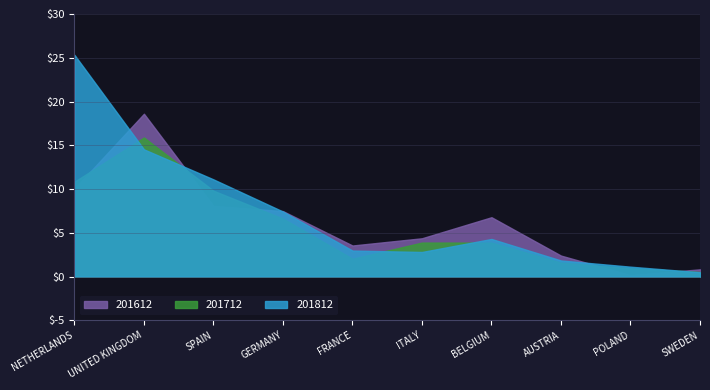

Which label corresponds to the largest value in the chart?

NETHERLANDS